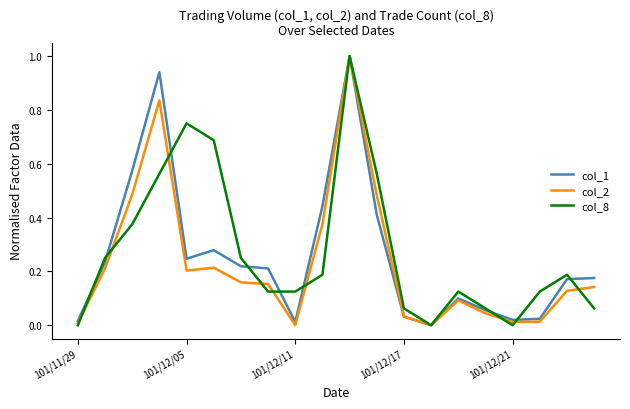

What is the sum of all col_1 values?

5.2